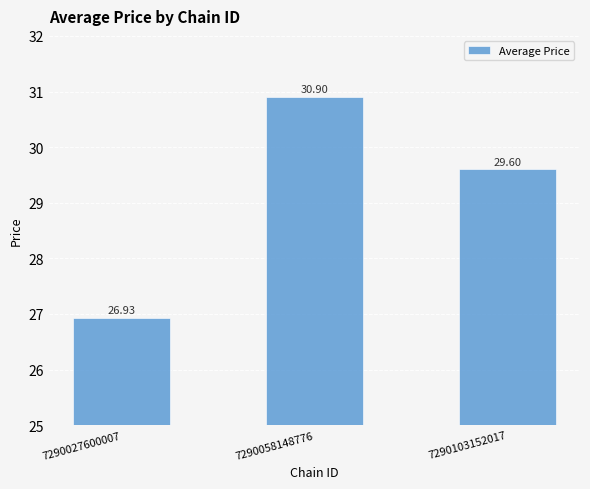

Which label corresponds to the smallest value in the chart?

7290027600007